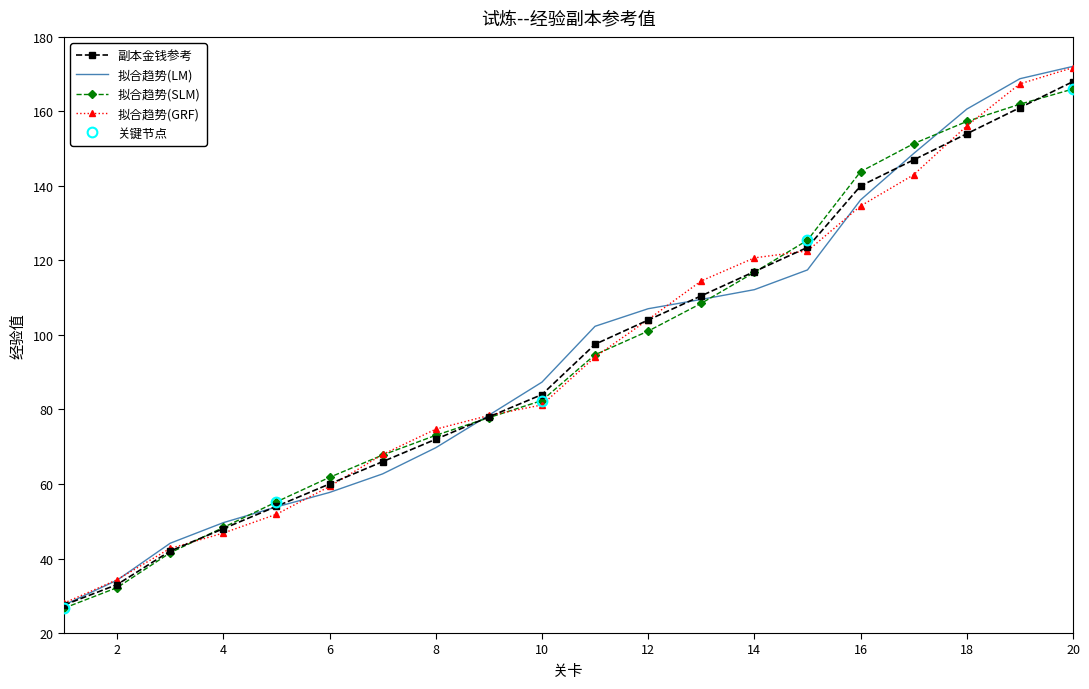

At which category does the chart reach its minimum across all series?

1